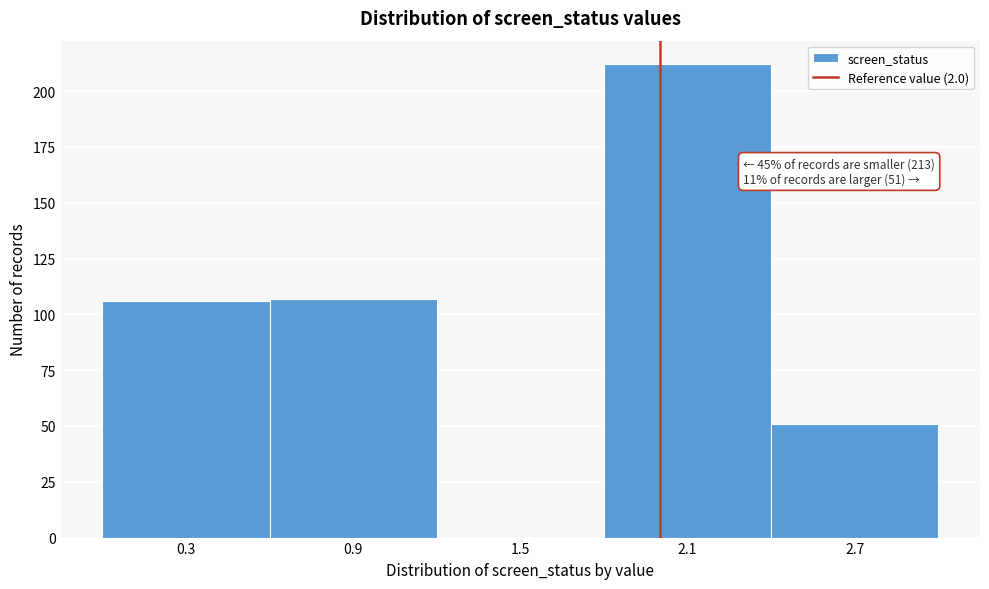

Which range on the x-axis has the tallest bar?

1.8 to 2.4